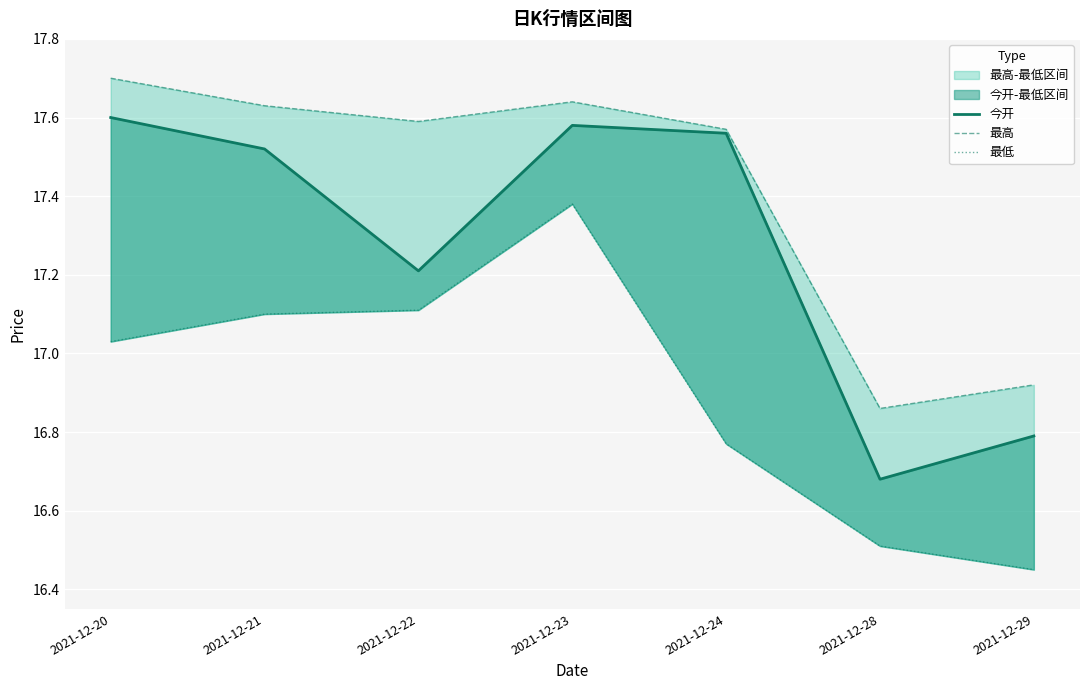

At which category is the sum across all series the highest?

2021-12-23